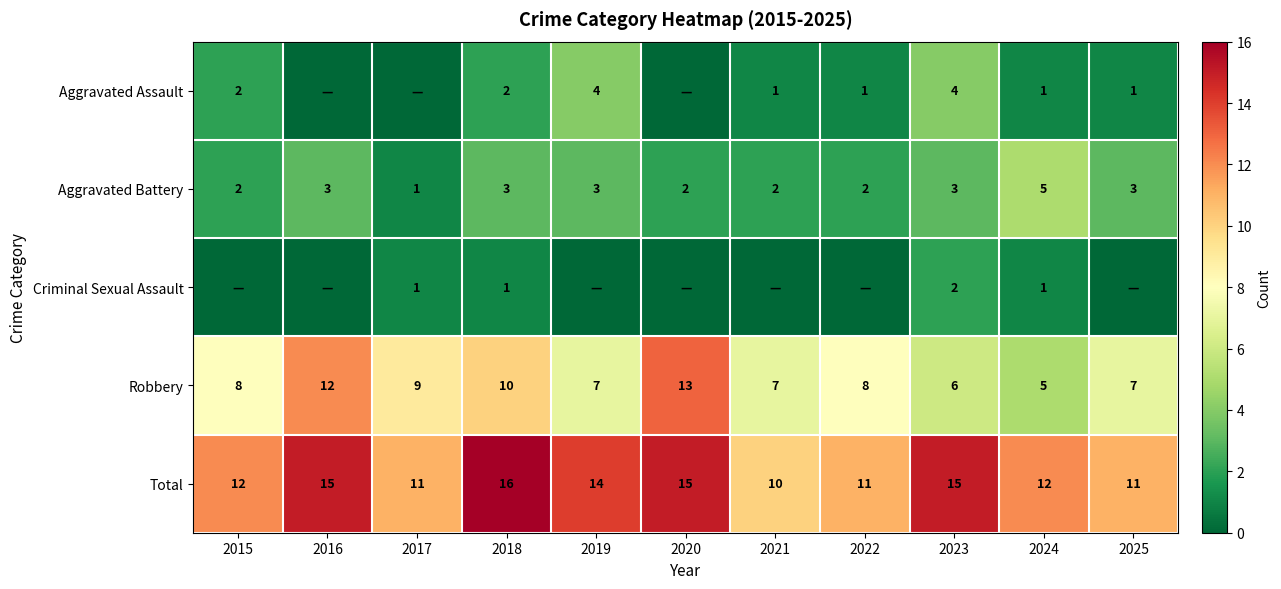

What value does the Total series have at 2021?

10